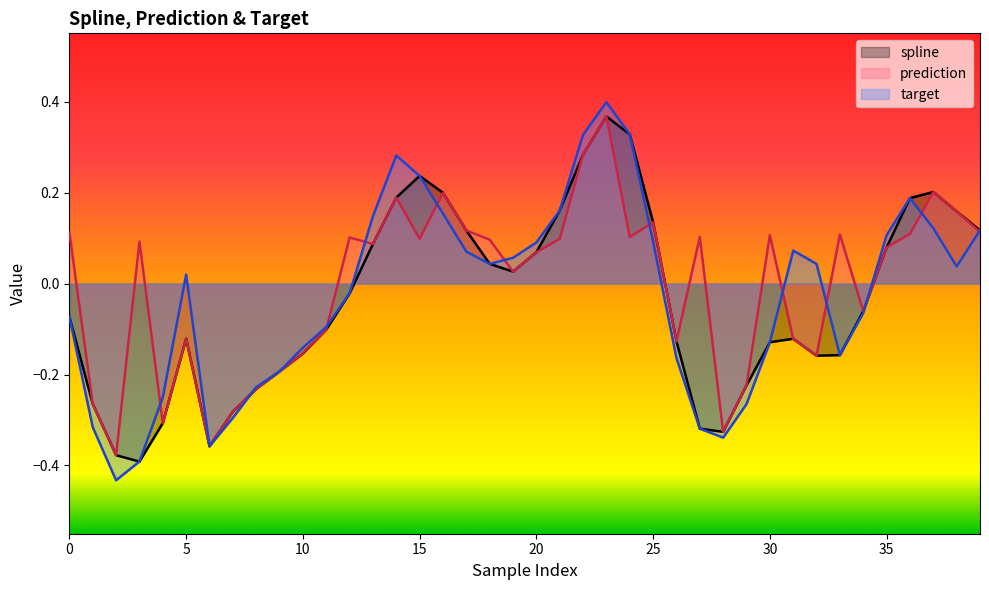

How many values in the prediction series exceed 0?

24